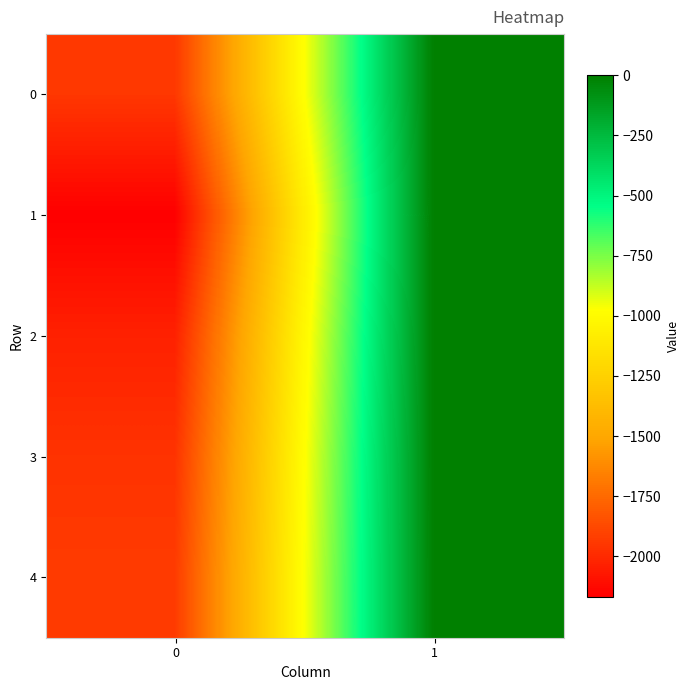

Reading left to right, transcribe all the data shown in this chart.

0: 0=-1945	1=-4
1: 0=-2167	1=0
2: 0=-2033	1=-2
3: 0=-1963	1=-3
4: 0=-1931	1=-6